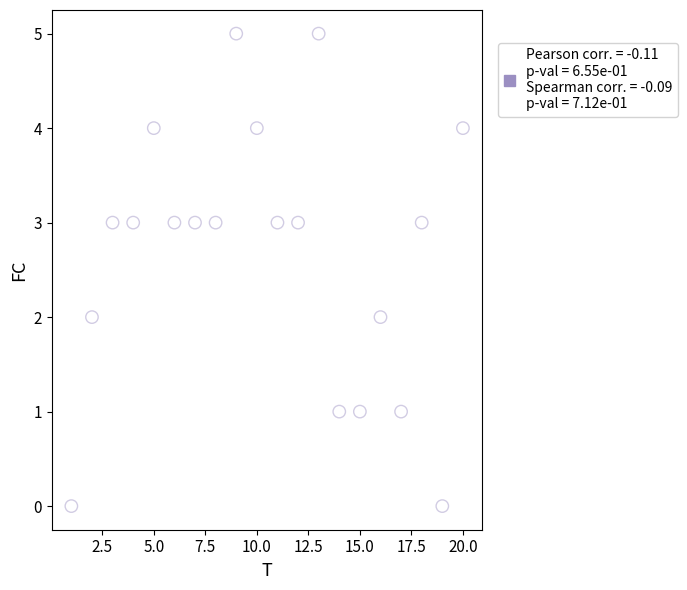

What is the range of Y values (max minus min)?

5